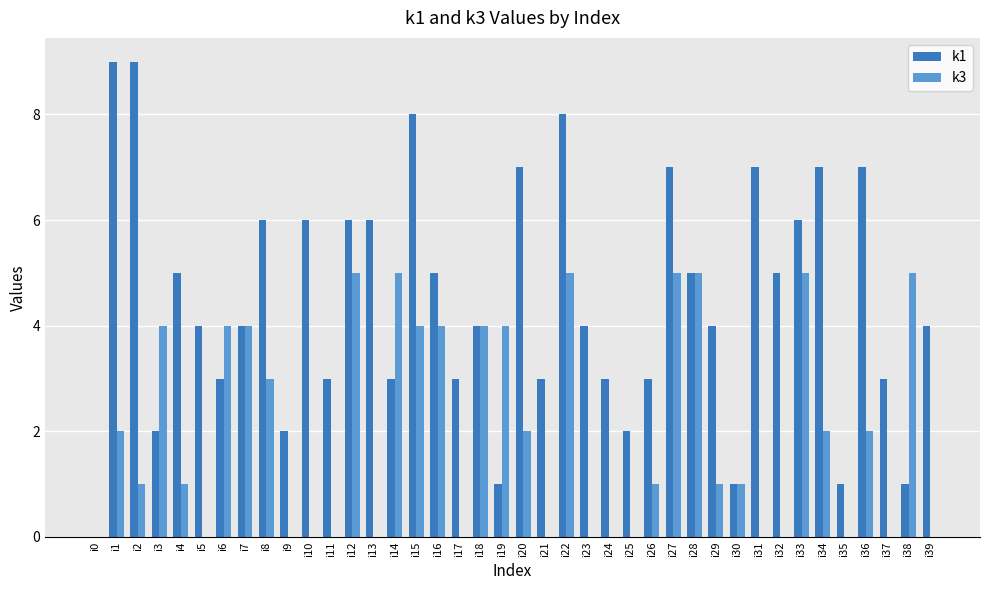

True or false: k1 has a value of 6 at i13.

True